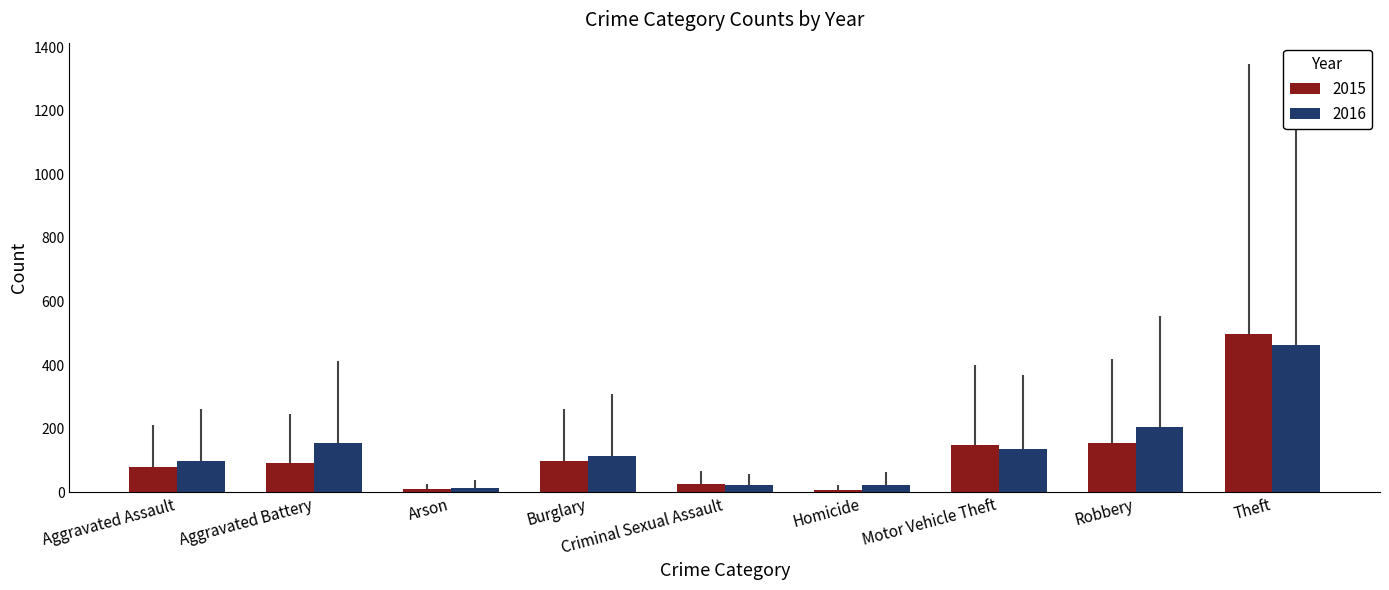

What is the label of the 8th bar from the left?

Robbery